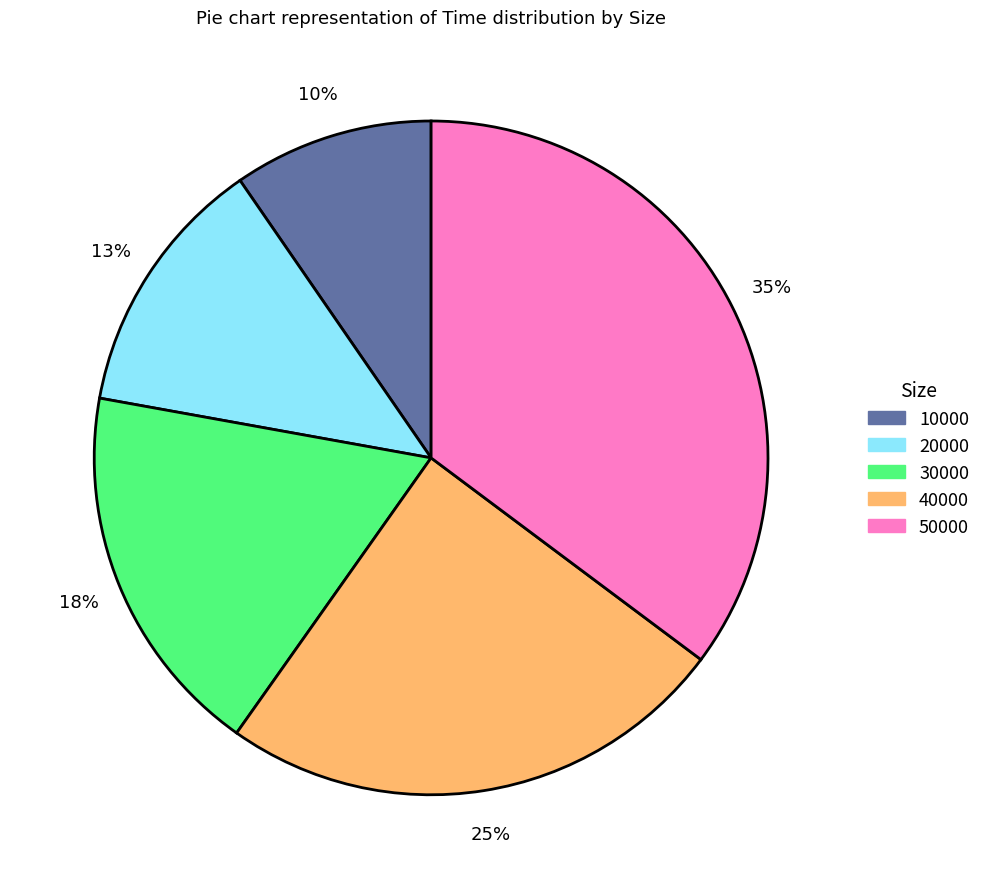

How many slices are in this pie chart?

5